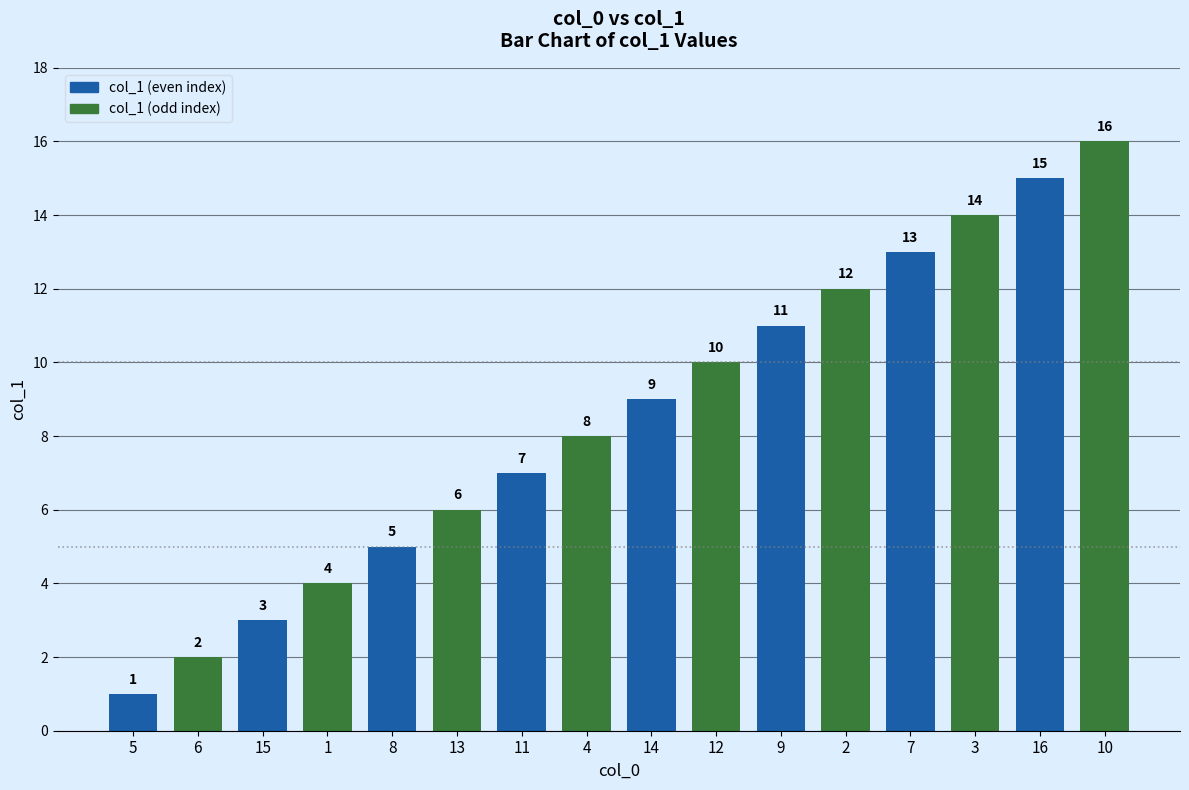

Reading right to left, list all the values displayed in this chart.

10=16	16=15	3=14	7=13	2=12	9=11	12=10	14=9	4=8	11=7	13=6	8=5	1=4	15=3	6=2	5=1